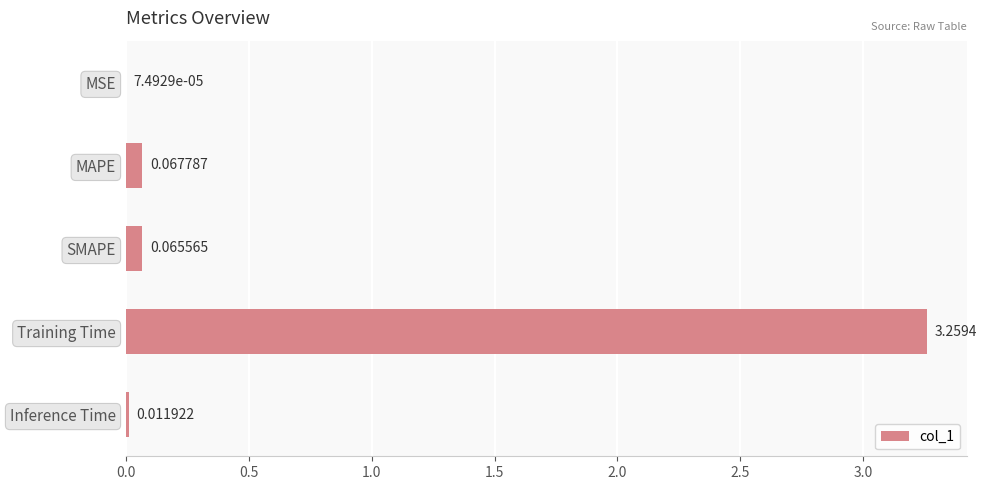

What is the sum of all values?

3.4